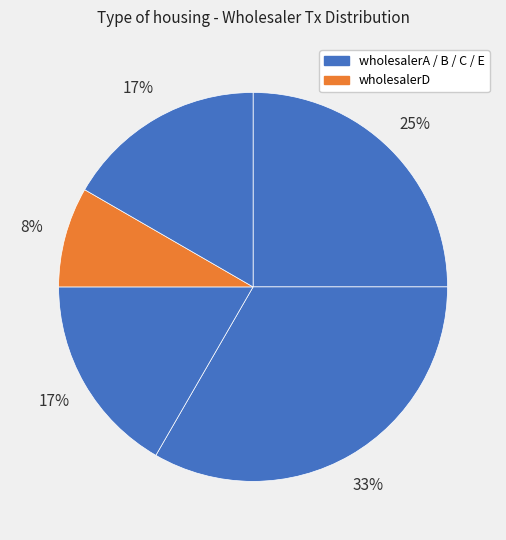

How many slices are in this pie chart?

5